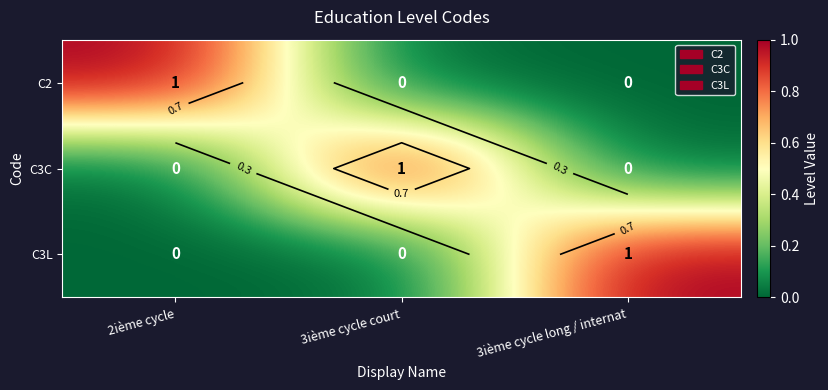

The value of C3L at 2ième cycle is -1. True or false?

False